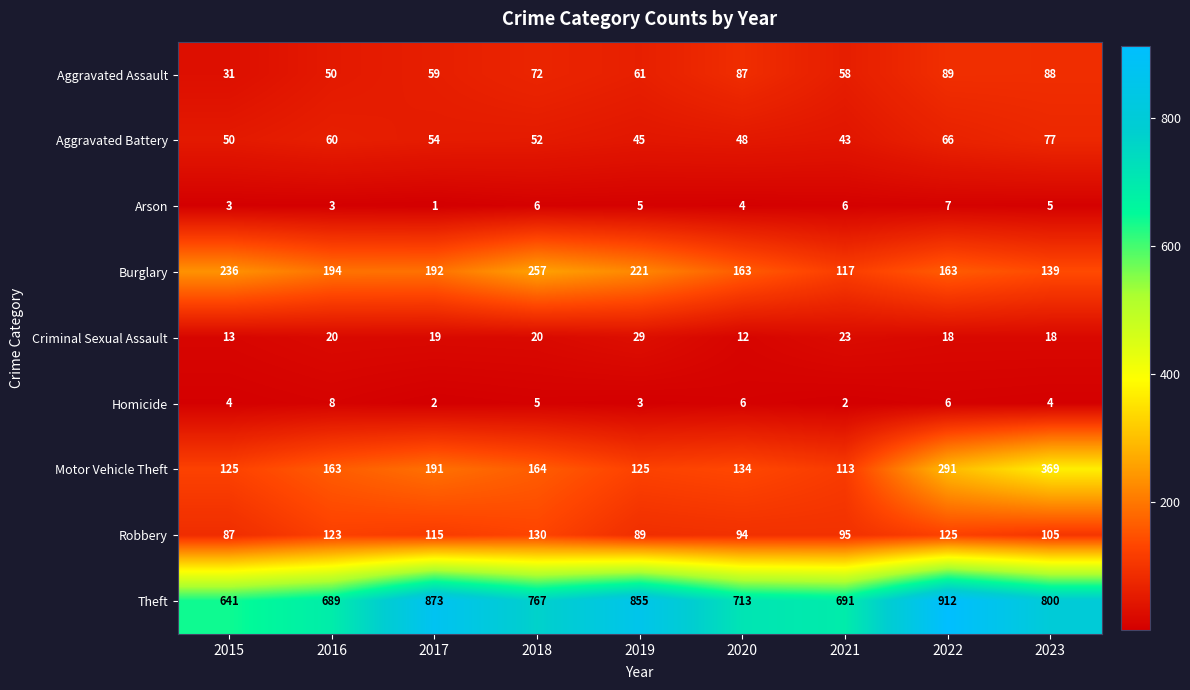

At which category is the sum across all series the highest?

2022